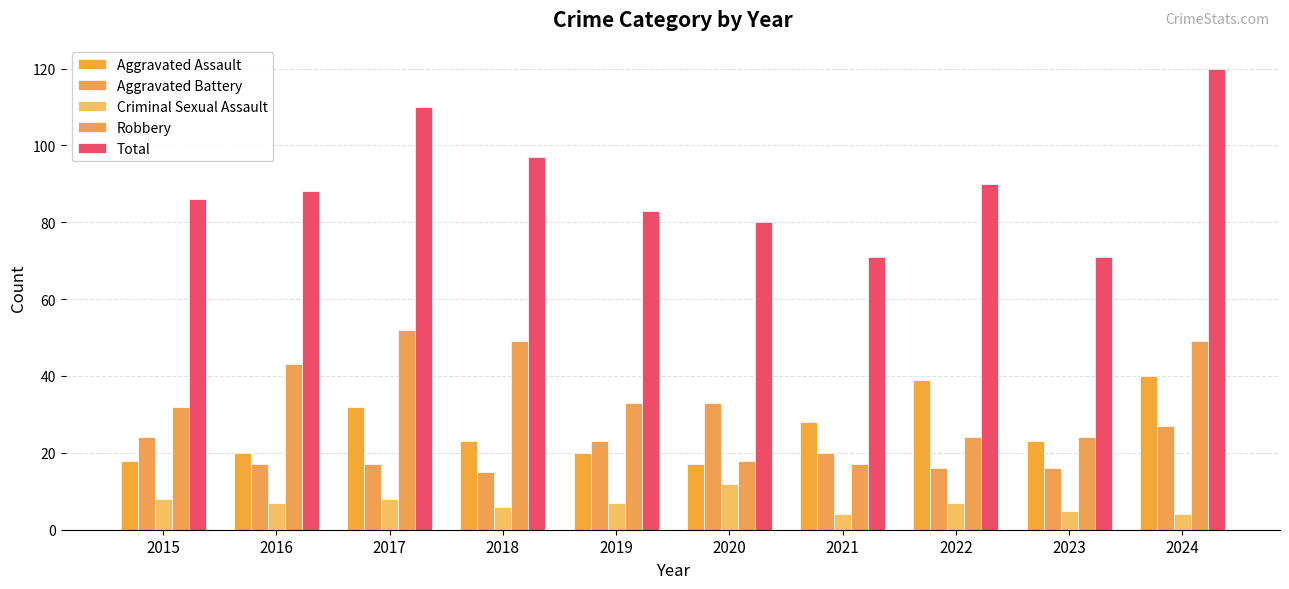

Where does the Criminal Sexual Assault series first go above 7?

2015